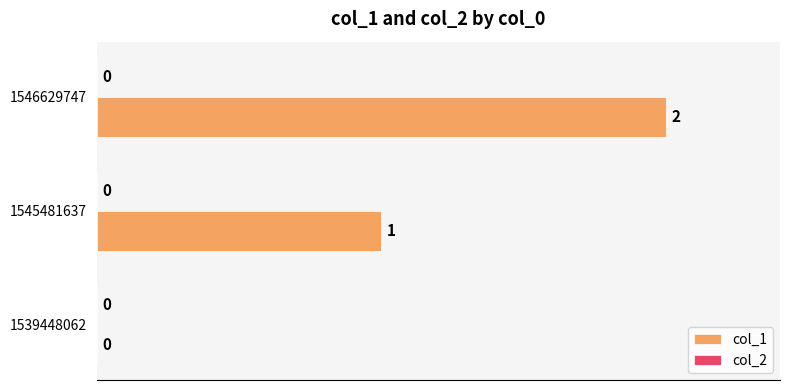

What is the change in value from 1539448062 to 1545481637?

+1